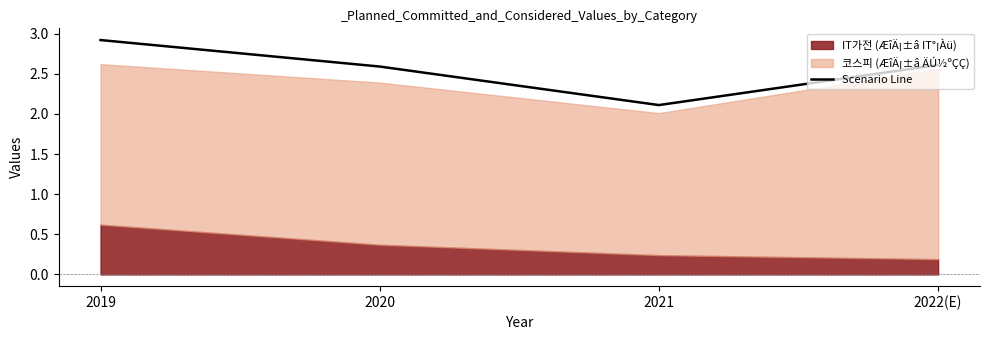

How many points are lower than both their immediate neighbors (excluding endpoints)?

1